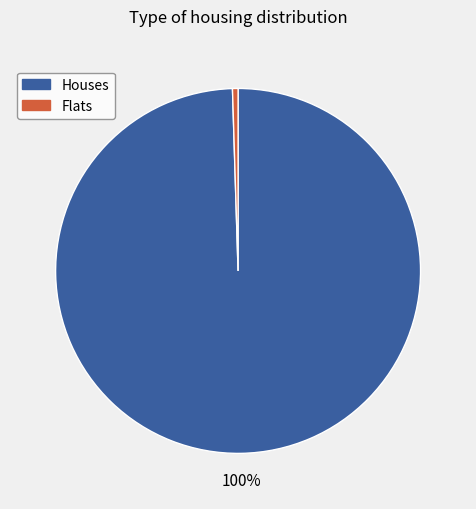

Does any single category account for the majority?

Yes